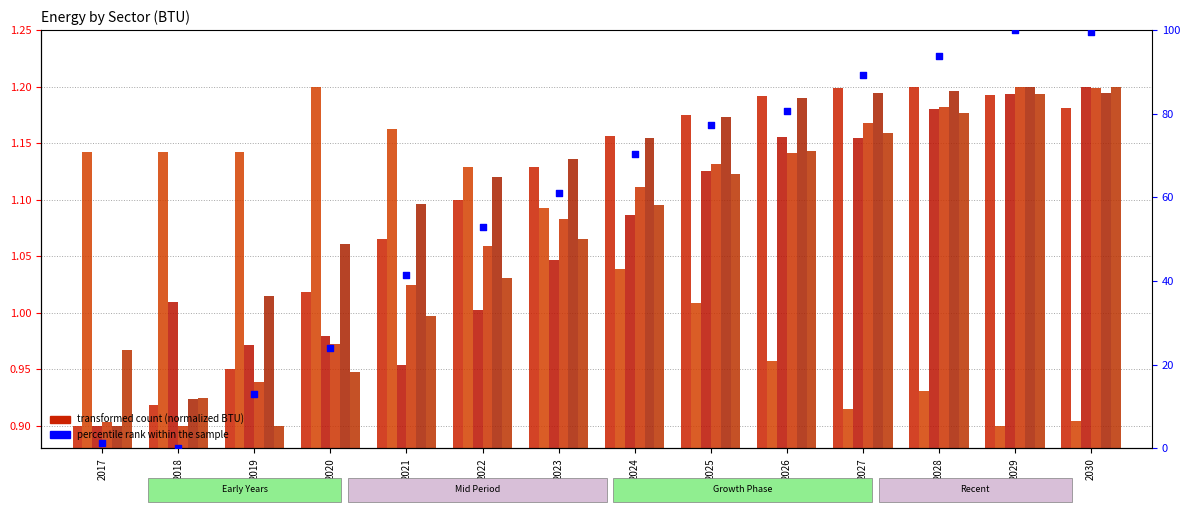

At which category is the sum across all series the highest?

2029